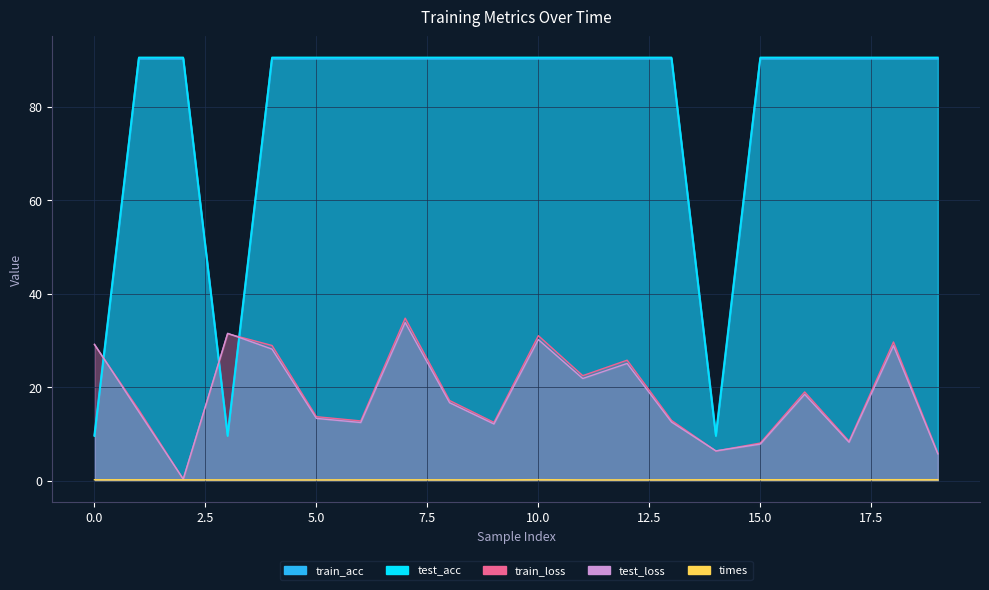

What is the greatest value displayed?

90.5